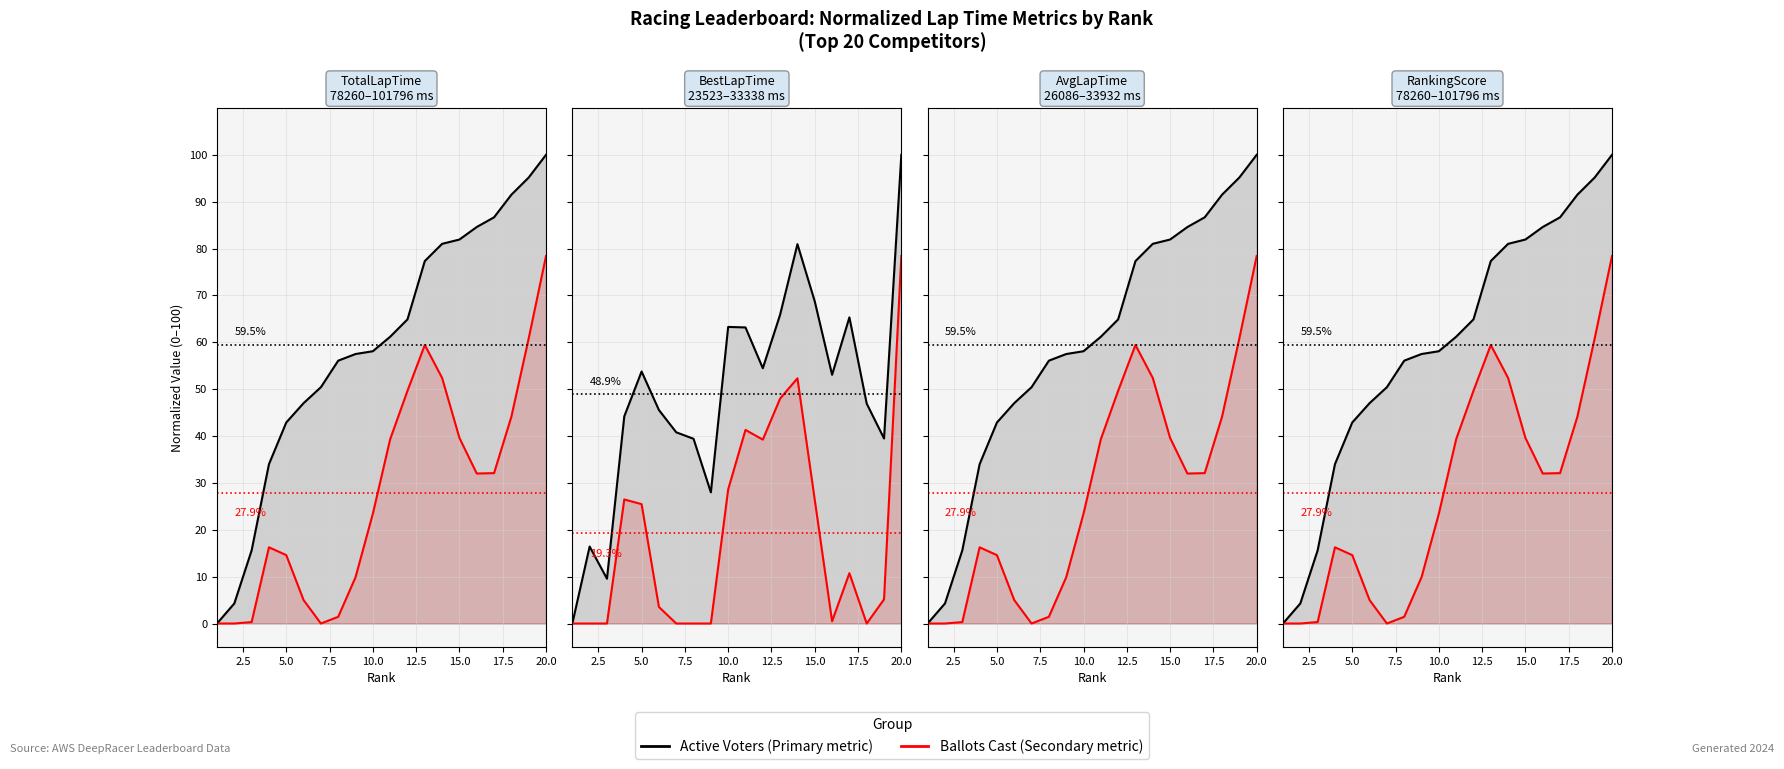

True or false: Ballots Cast and Active Voters intersect in this chart.

False